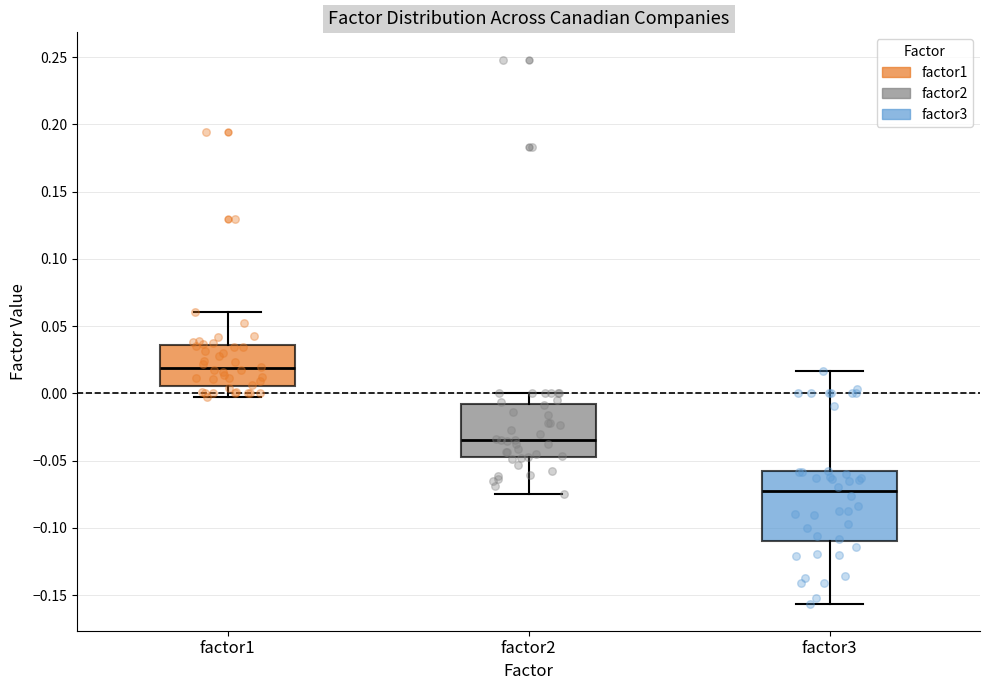

Comparing the boxes themselves (not the whiskers), which one is the tallest?

factor3